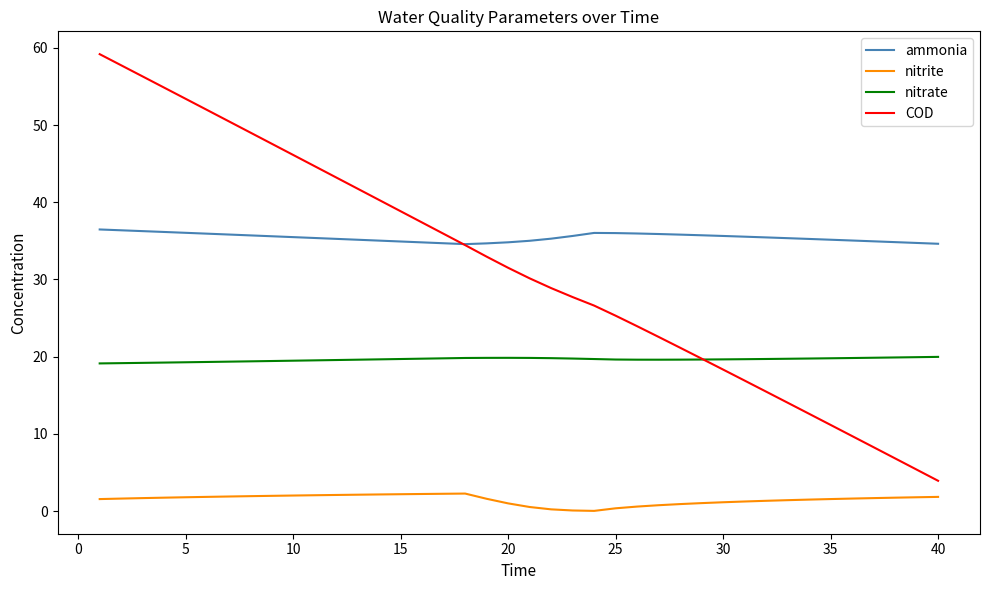

Which series has the largest total across all categories?

ammonia